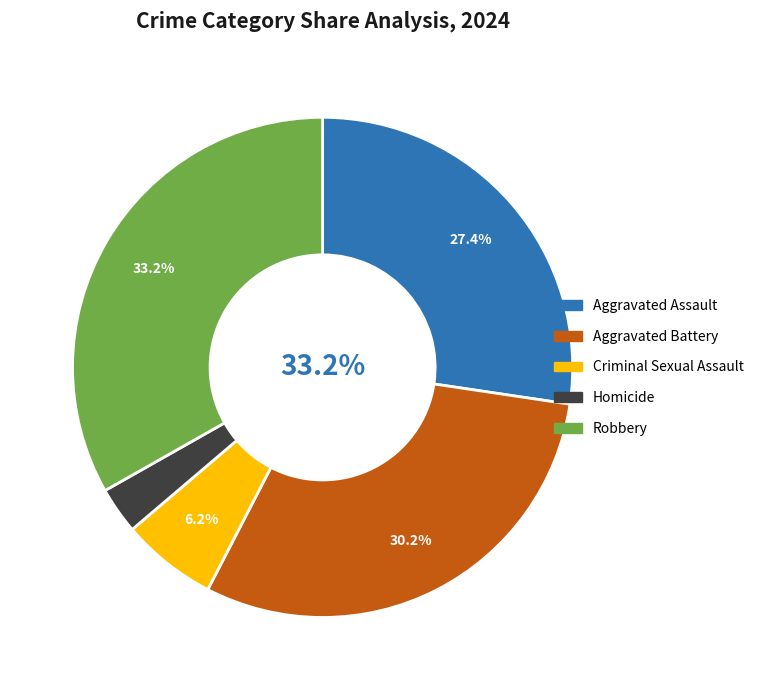

What percentage is NOT represented by Robbery?

66.8%